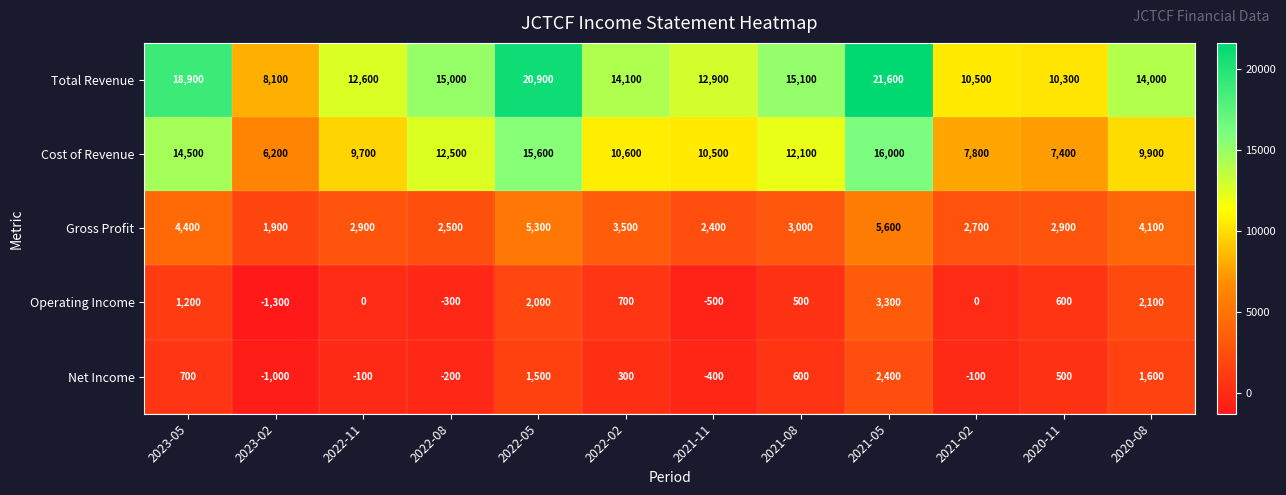

How many data points does each series have?

12